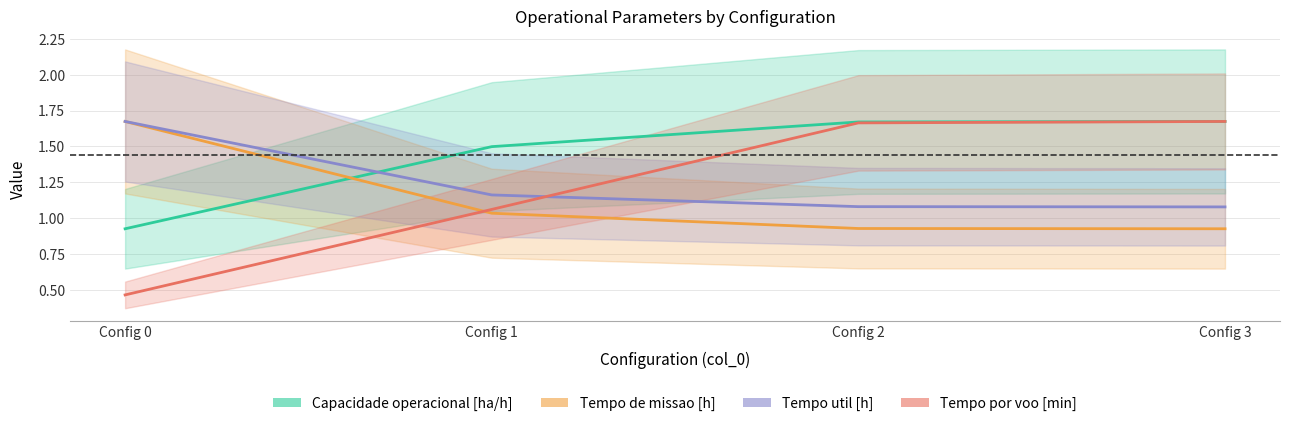

What value does the Tempo de missao [h] series have at Config 0?

1.7